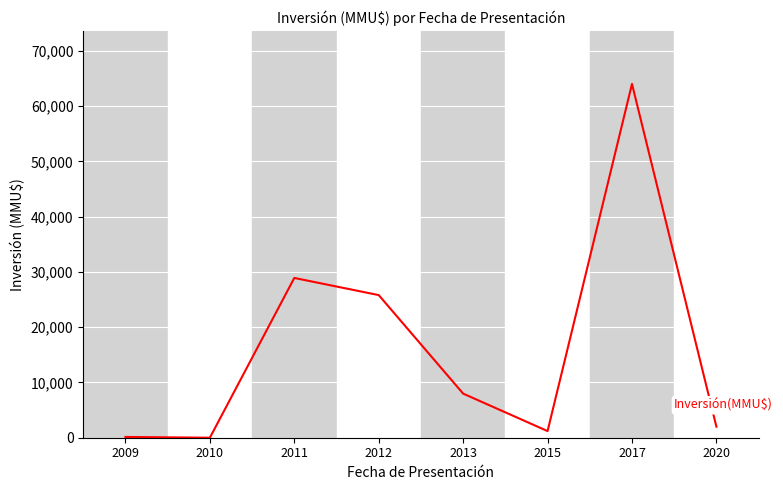

Count the number of data series in this chart.

1